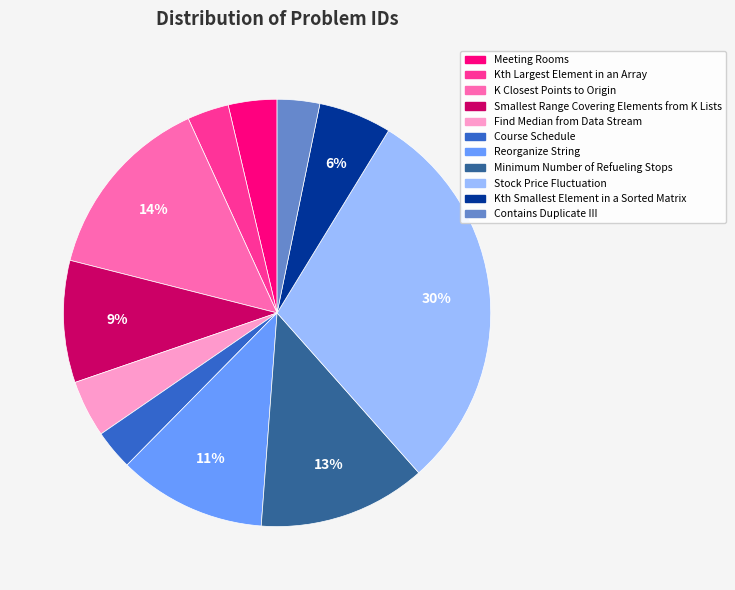

Which slice is the largest?

Stock Price Fluctuation